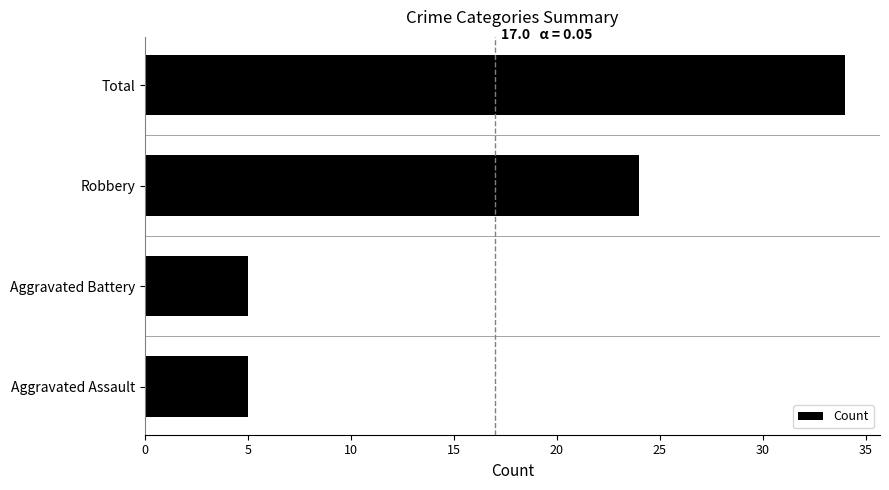

The chart shows a value of 34 at Total. True or false?

True